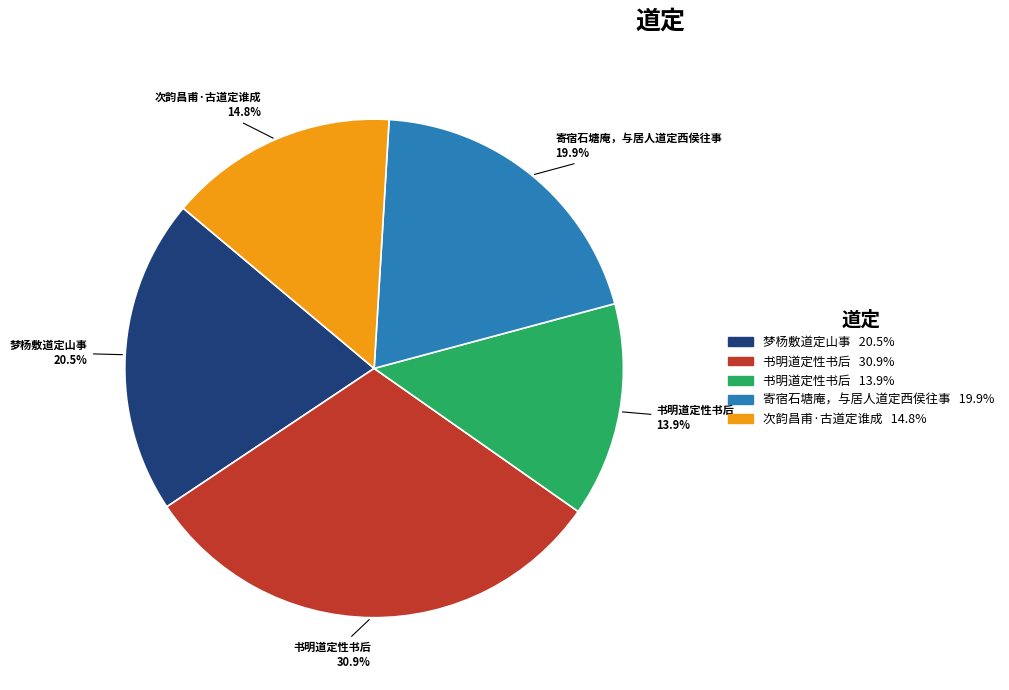

Is there any slice that represents more than half of the pie?

No